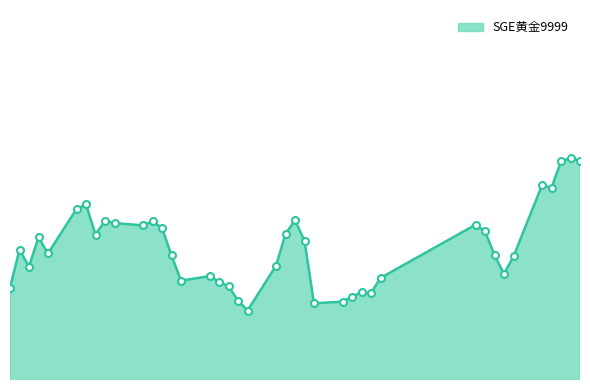

What is the value of the 6th point from the left?

0.2